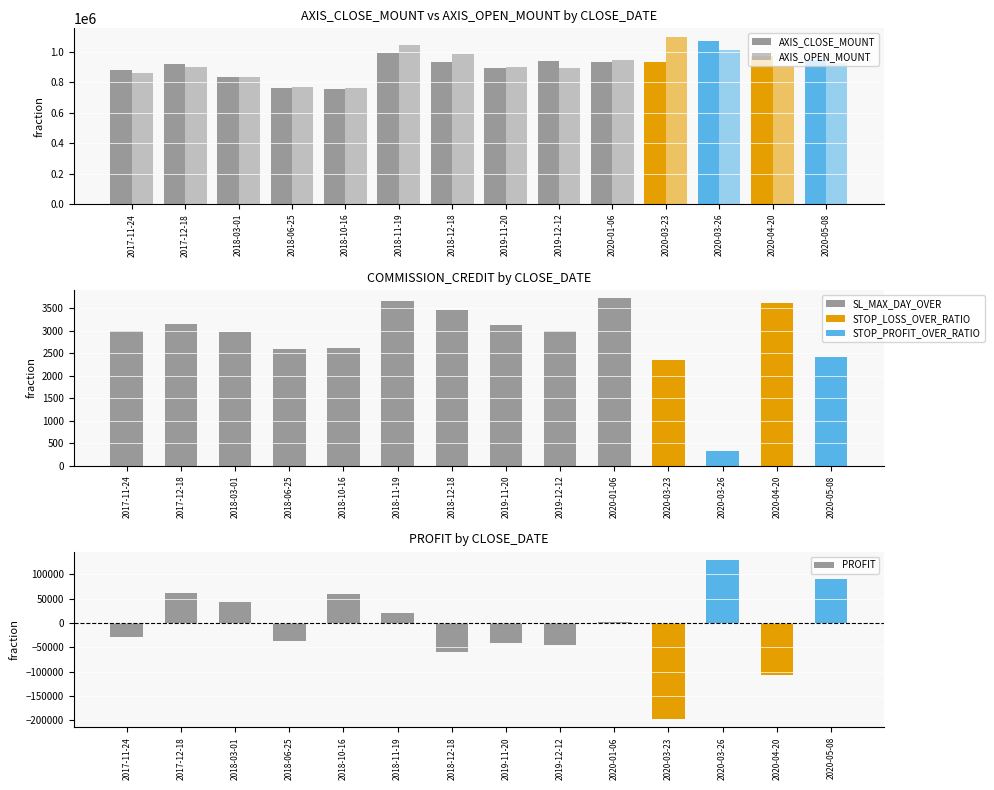

Where does the AXIS_CLOSE_MOUNT series first go above 933000?

2018-11-19